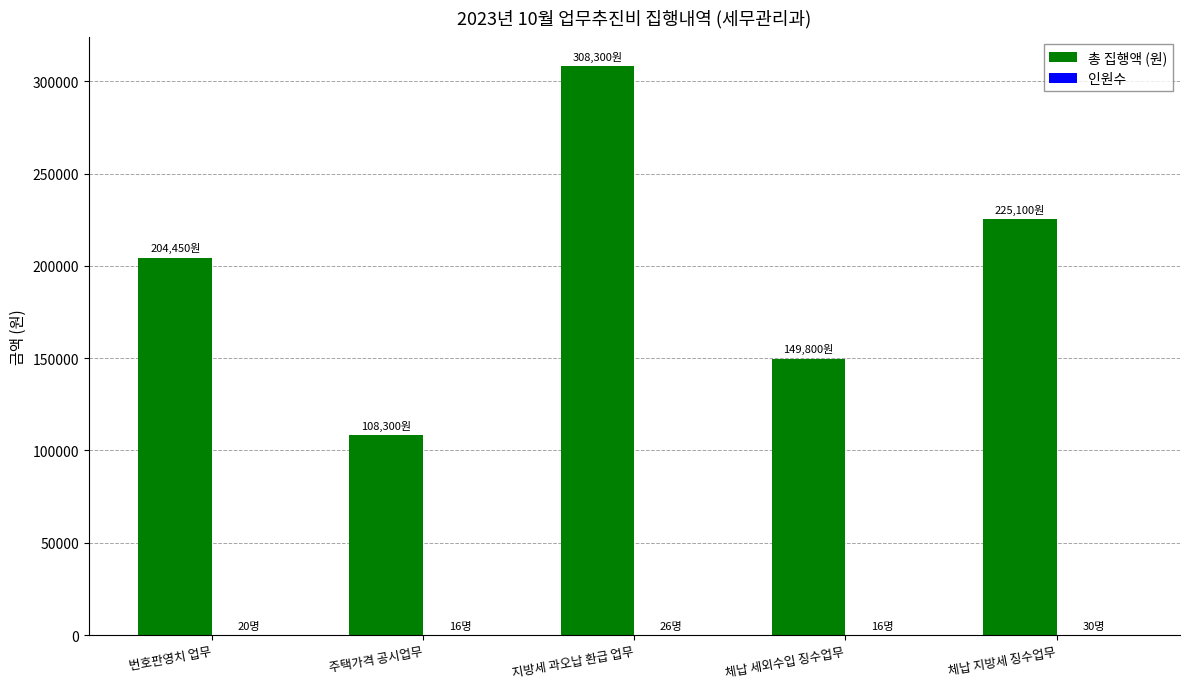

At which label is 총 집행액 (원) closest to 208300?

번호판영치 업무